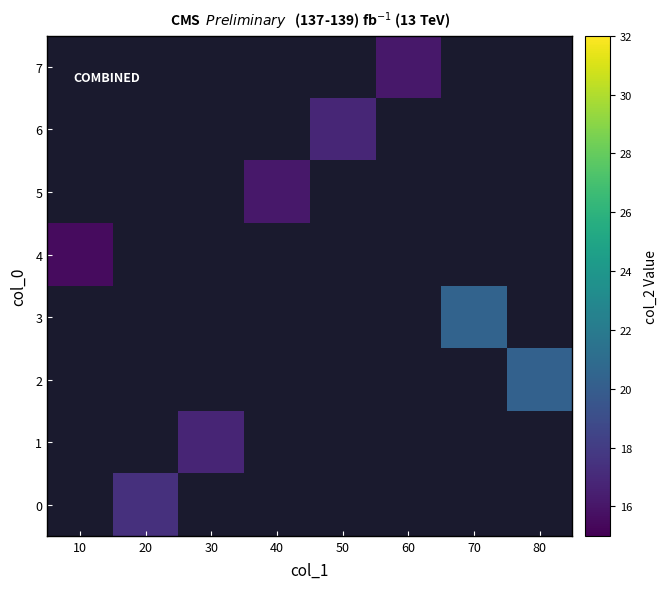

Which category has the lowest value across all series?

10